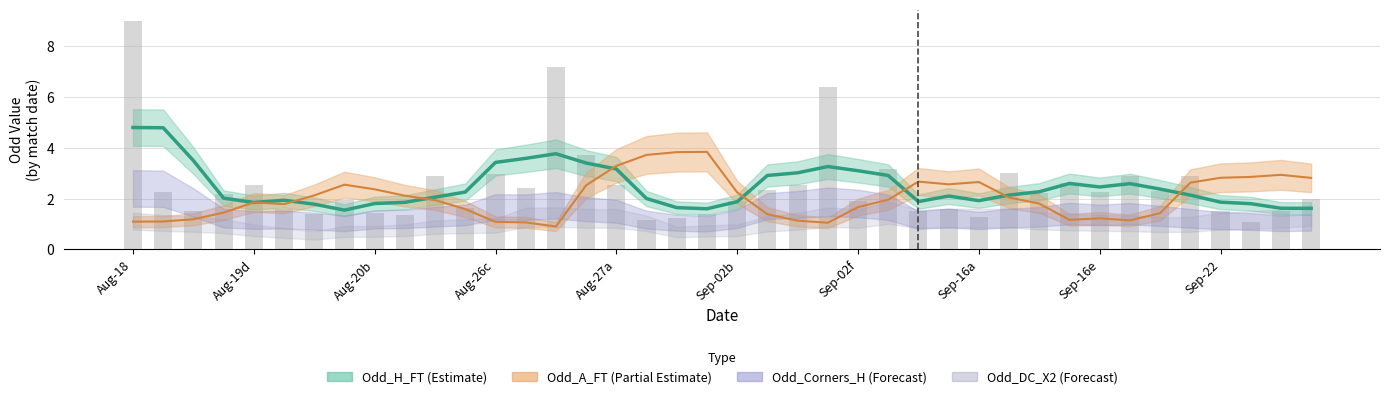

The value of Odd_H_FT (raw) at 25 is 1.0. True or false?

False